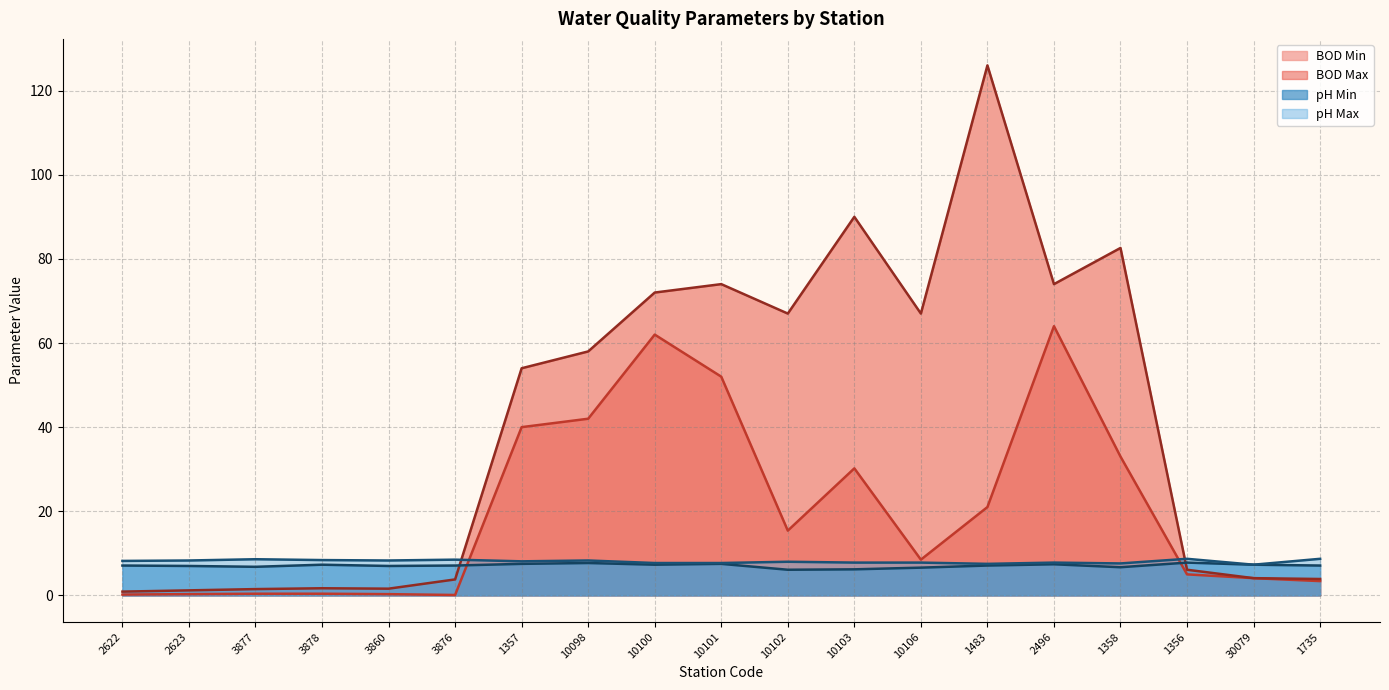

Reading left to right, transcribe all the data shown in this chart.

BOD Min: 2622=0.2	2623=0.3	3877=0.4	3878=0.4	3860=0.3	3876=0.1	1357=40.0	10098=42.0	10100=62.0	10101=52.0	10102=15.4	10103=30.2	10106=8.5	1483=21.0	2496=64.0	1358=33.0	1356=5.0	30079=4.1	1735=3.4
BOD Max: 2622=0.9	2623=1.2	3877=1.5	3878=1.7	3860=1.6	3876=3.8	1357=54.0	10098=58.0	10100=72.0	10101=74.0	10102=67.0	10103=90.0	10106=67.0	1483=126.0	2496=74.0	1358=82.6	1356=6.1	30079=4.1	1735=3.9
pH Min: 2622=7.1	2623=7.0	3877=6.8	3878=7.3	3860=7.0	3876=7.1	1357=7.5	10098=7.7	10100=7.3	10101=7.5	10102=6.1	10103=6.2	10106=6.6	1483=7.1	2496=7.4	1358=6.7	1356=7.8	30079=7.3	1735=7.1
pH Max: 2622=8.2	2623=8.3	3877=8.6	3878=8.4	3860=8.3	3876=8.5	1357=8.1	10098=8.3	10100=7.7	10101=7.7	10102=8.0	10103=7.8	10106=7.8	1483=7.5	2496=7.8	1358=7.6	1356=8.7	30079=7.3	1735=8.7